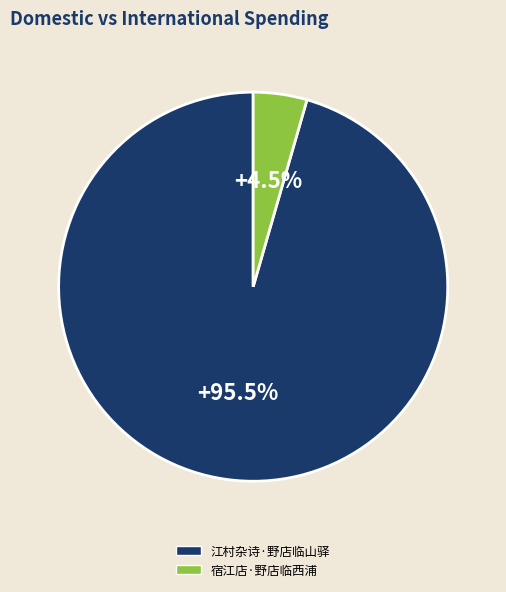

How many slices are in this pie chart?

2